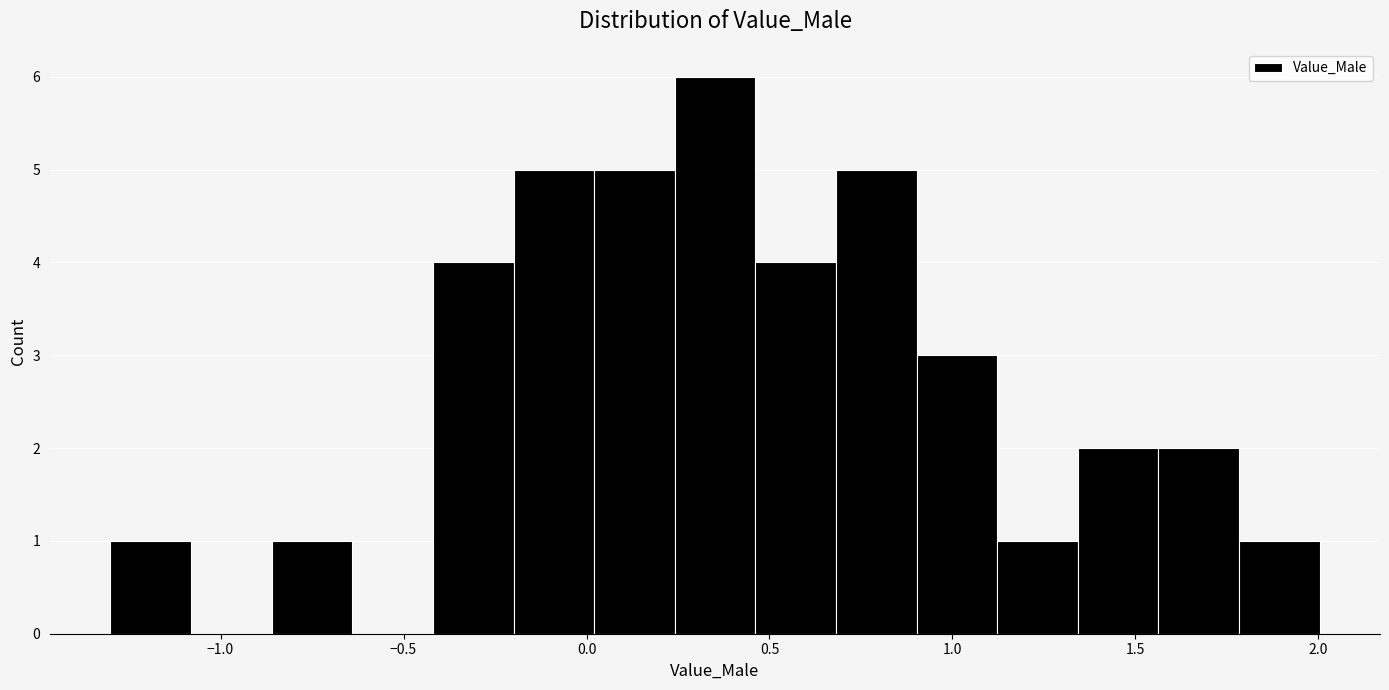

Reading left to right, transcribe this chart: for each bar, give the range it covers on the x-axis and its height. Neither the bar edges nor the heights are printed on the chart, so give them approximately, as read against the axes.

-1.30 to -1.10: 1
-1.10 to -0.85: 0
-0.85 to -0.65: 1
-0.65 to -0.40: 0
-0.40 to -0.20: 4
-0.20 to 0.00: 5
0.00 to 0.25: 5
0.25 to 0.45: 6
0.45 to 0.70: 4
0.70 to 0.90: 5
0.90 to 1.10: 3
1.10 to 1.35: 1
1.35 to 1.55: 2
1.55 to 1.80: 2
1.80 to 2.00: 1